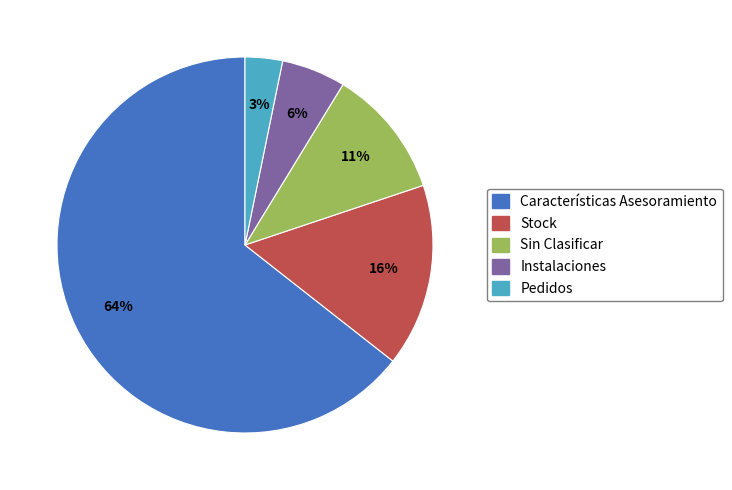

What is the majority slice?

Características Asesoramiento